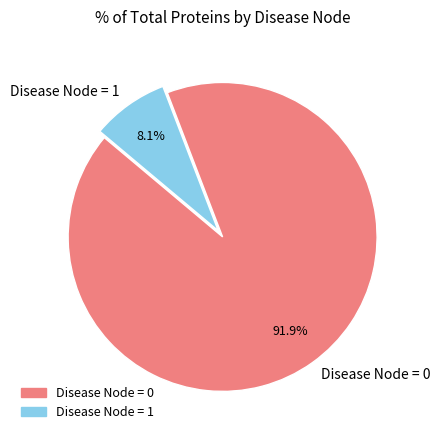

To the nearest percent, what is the average slice percentage?

50%